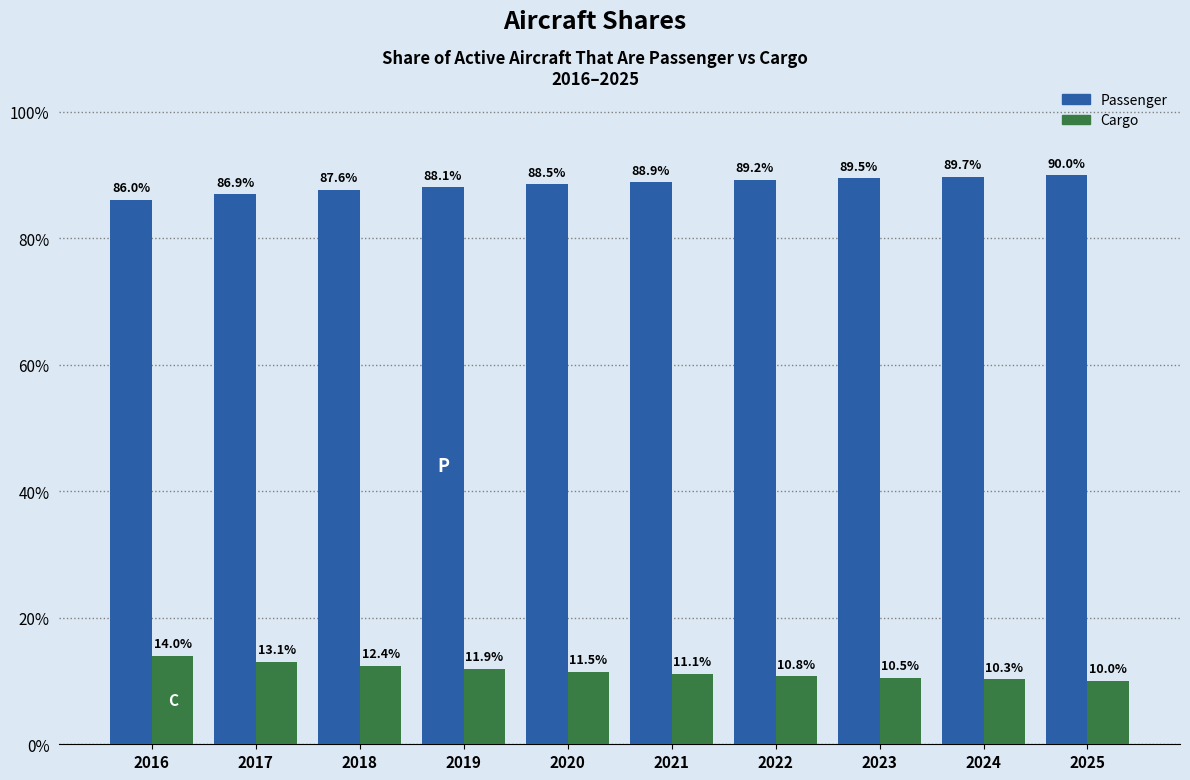

The share of active aircraft that are cargo series shows 0.1 at 2024. True or false?

False